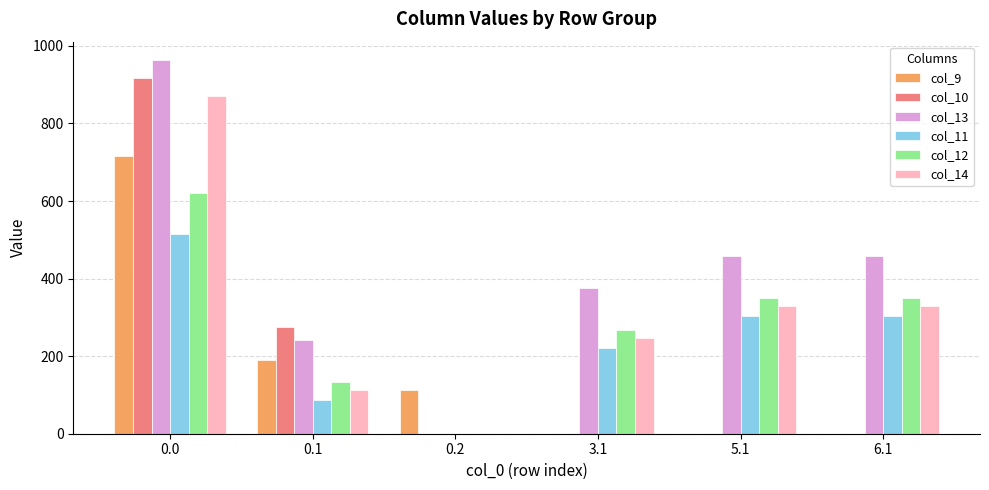

Where is col_12 nearest to the value 309?

3.1